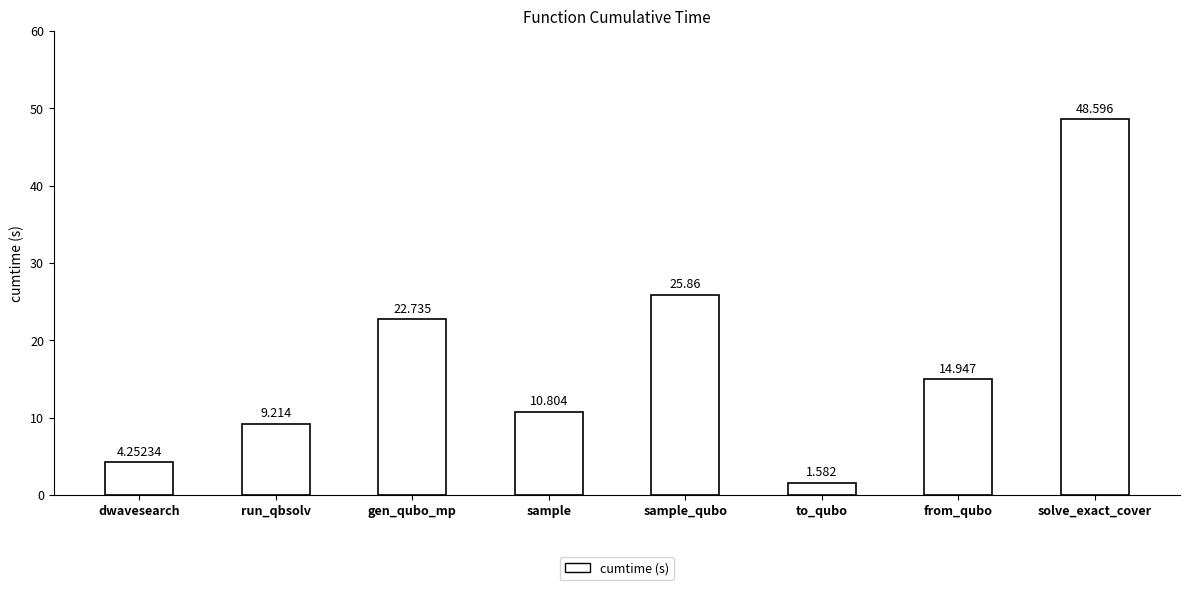

At which label does the data first exceed 14?

gen_qubo_mp